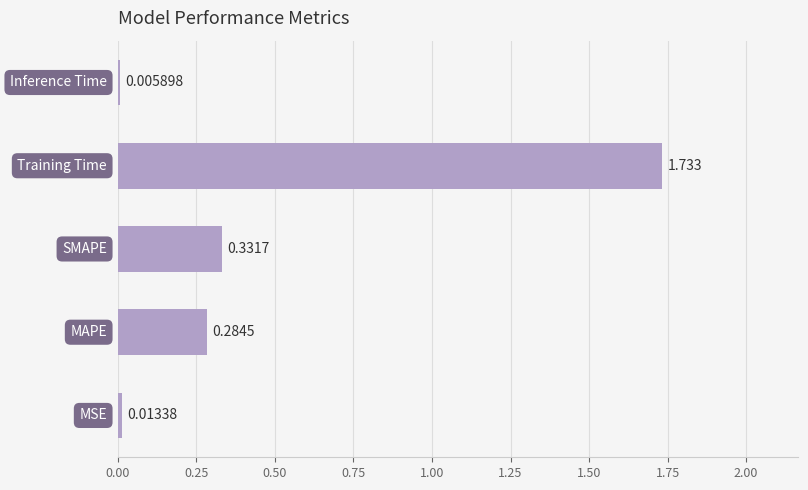

What is the greatest value displayed?

1.7